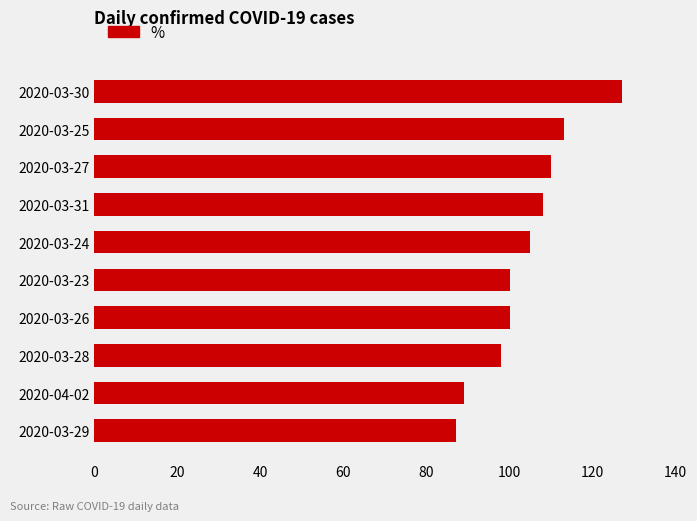

The value at 2020-03-29 is 154. True or false?

False